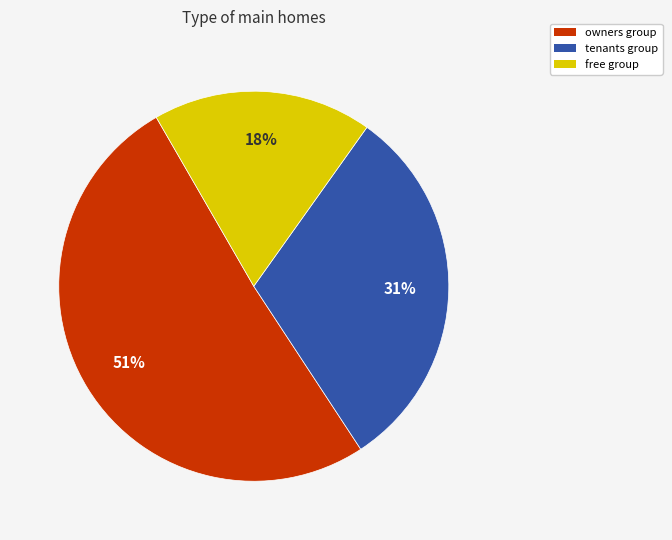

To the nearest percent, what is the difference between the largest and smallest slice percentages?

33%